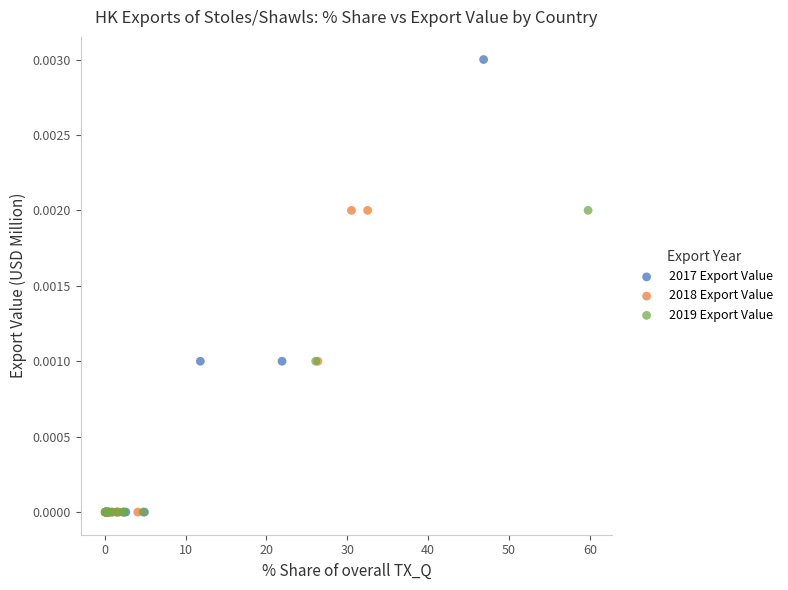

Which series reaches the maximum Y coordinate?

2017 Export Value